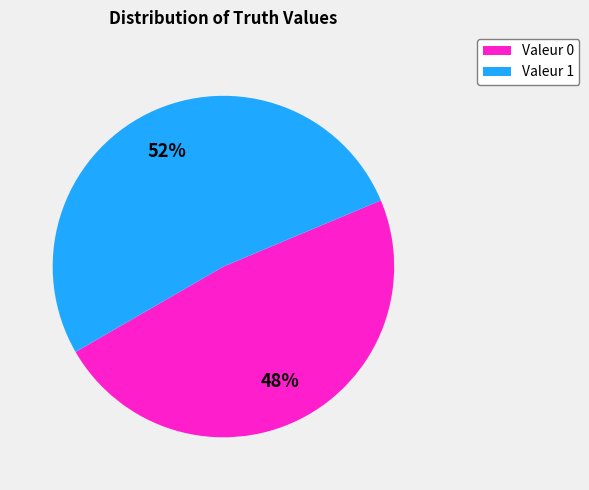

Approximately how many times larger is the value at Valeur 1 compared to Valeur 0?

1.1